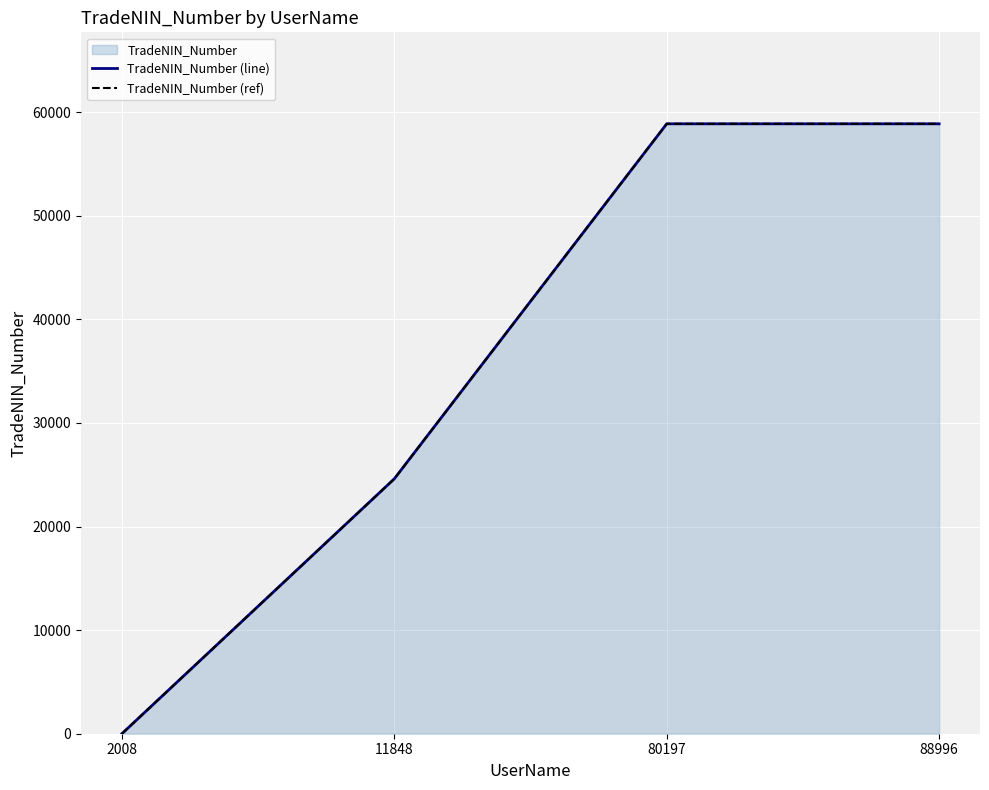

True or false: TradeNIN_Number (ref) and TradeNIN_Number (line) intersect in this chart.

False